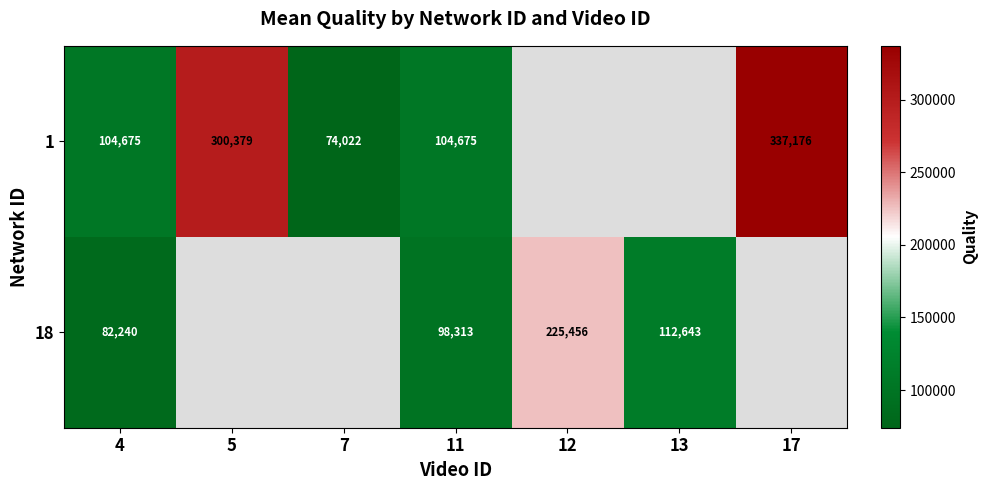

Is the value of 18 at 13 greater than the value of 1 at 4?

Yes